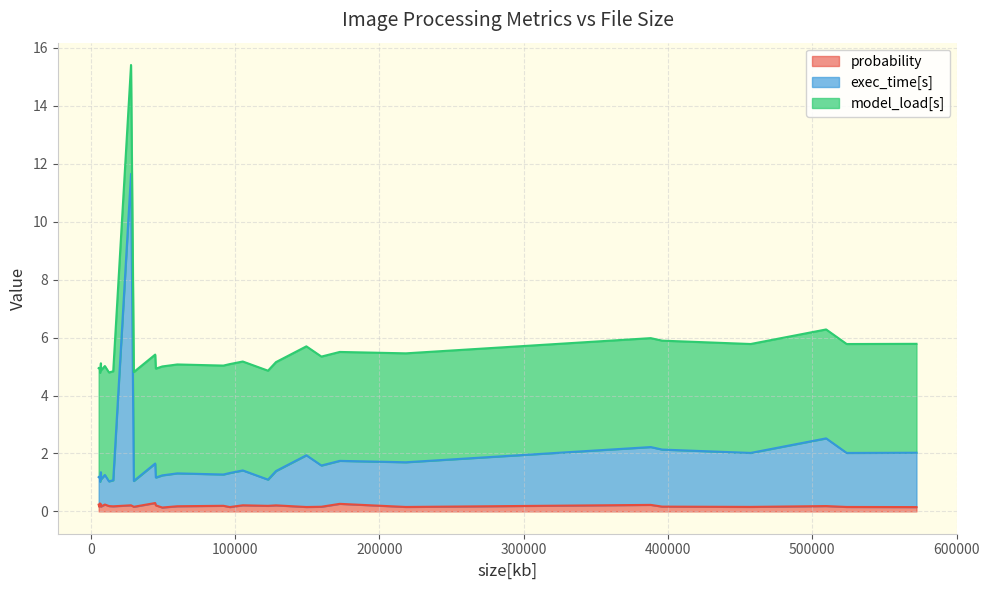

True or false: exec_time[s] and probability intersect in this chart.

False